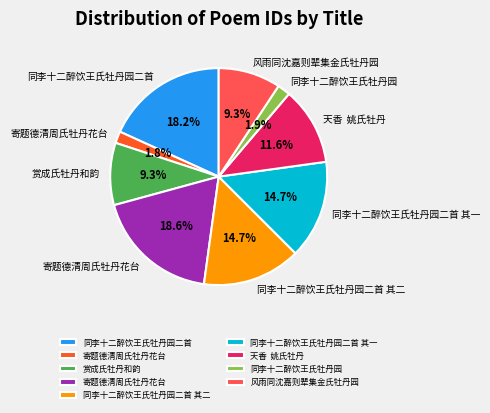

Count the number of slices in the pie.

9